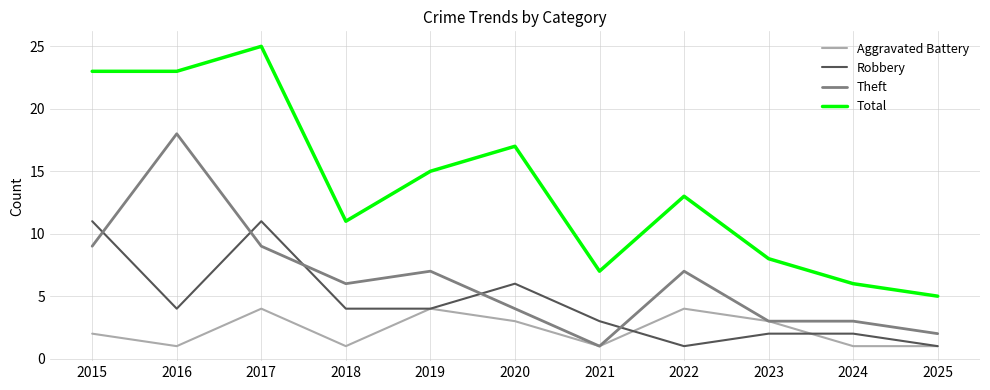

Does the chart have visible grid lines?

Yes